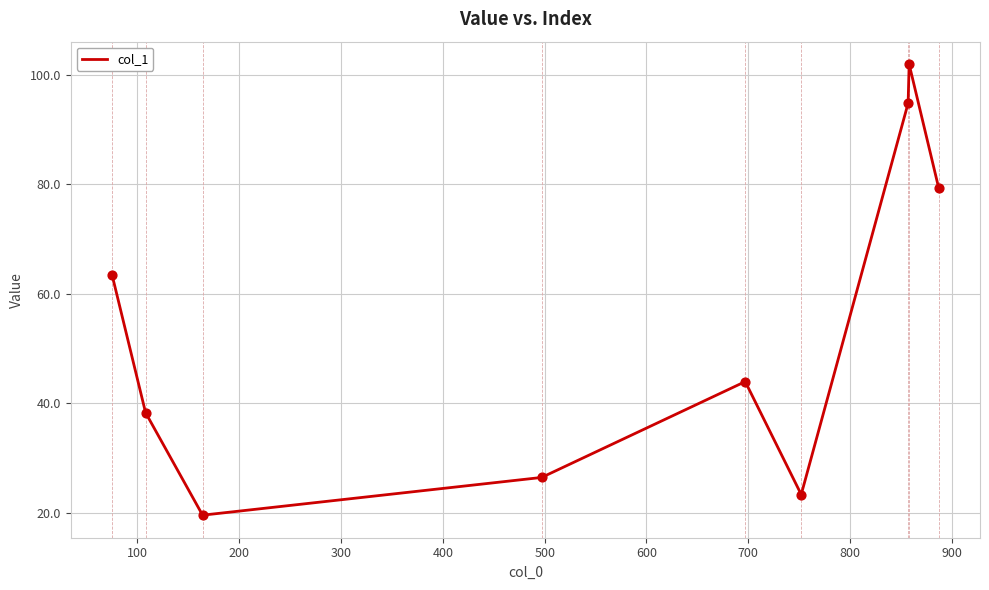

What is the difference between the maximum and minimum values?

82.3